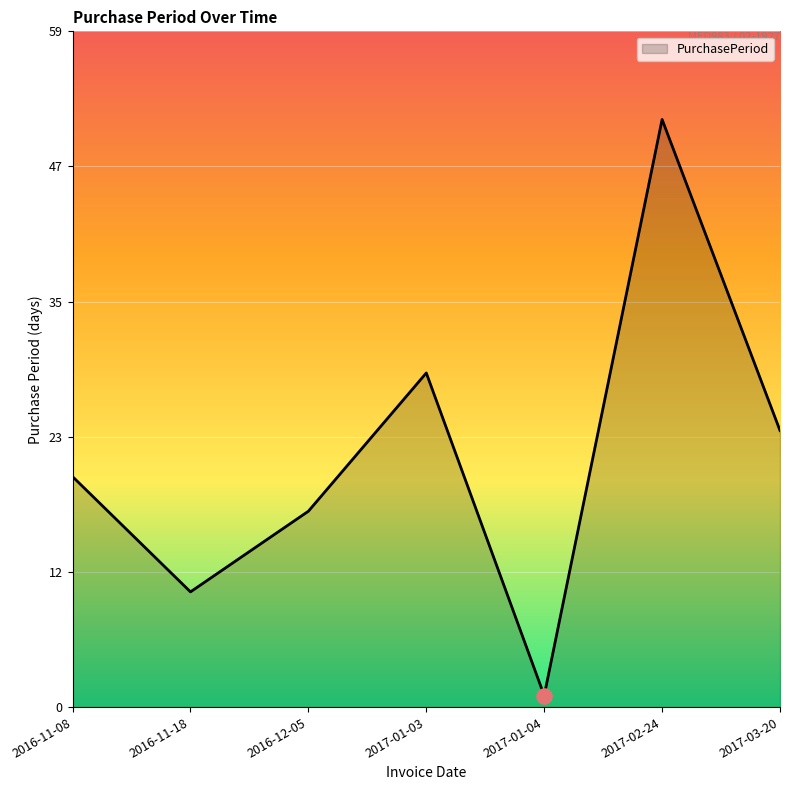

What is the change in value from 2016-11-18 to 2017-02-24?

+41